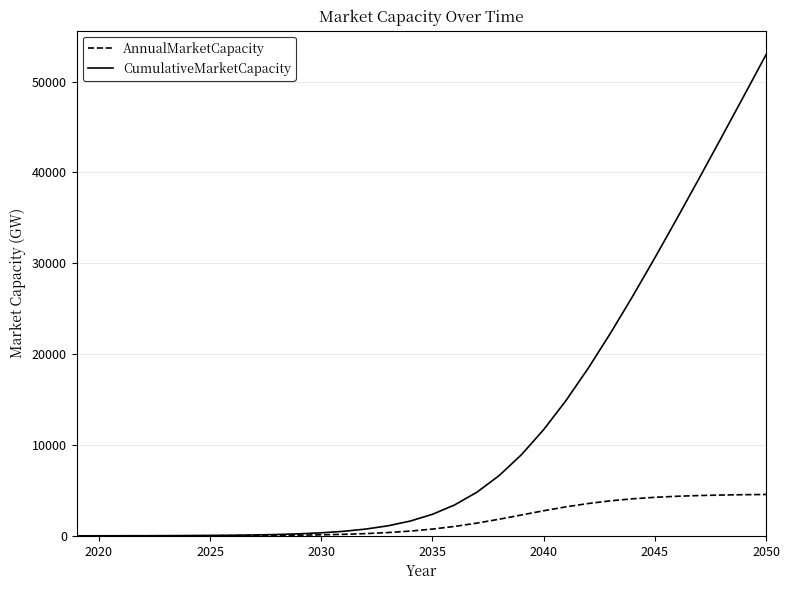

What is the maximum value for AnnualMarketCapacity?

4551.9